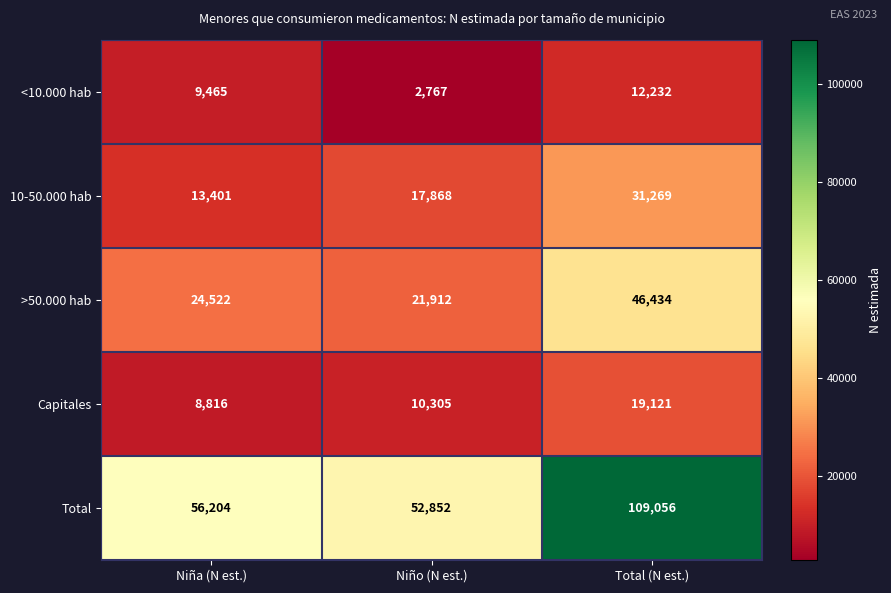

Reading left to right, list all the values displayed in this chart.

<10.000 hab: 9465	2767	12232
10-50.000 hab: 13401	17868	31269
>50.000 hab: 24522	21912	46434
Capitales: 8816	10305	19121
Total: 56204	52852	109056